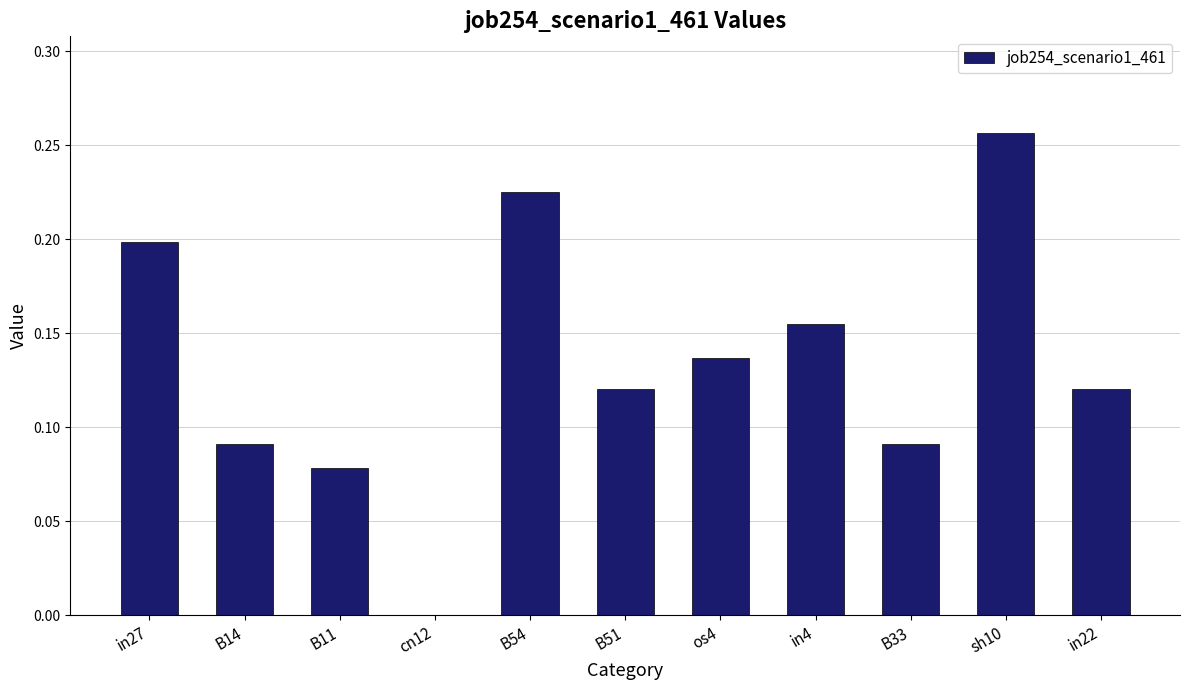

The chart shows a value of 0.0 at in22. True or false?

False